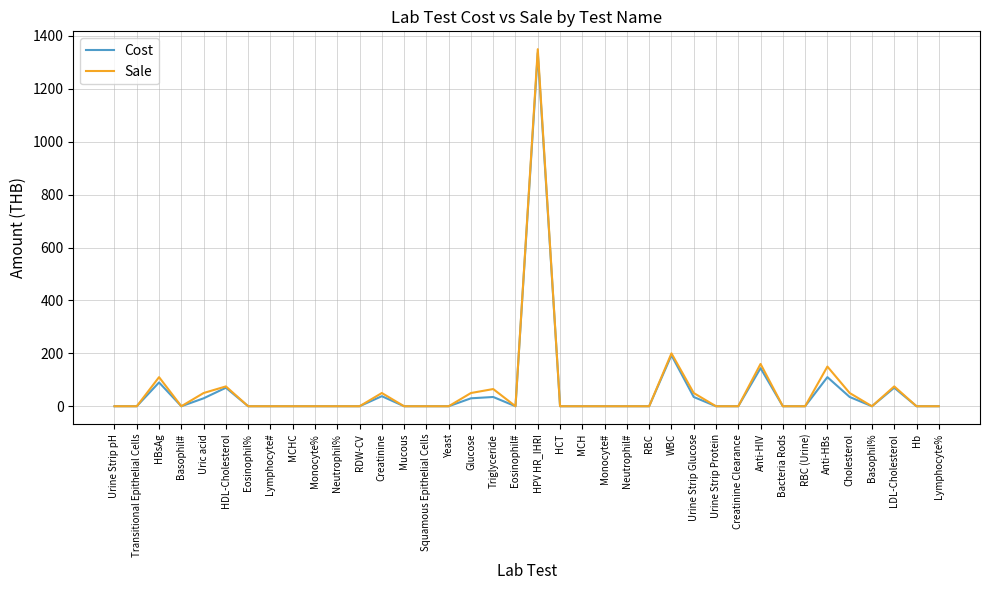

At which category is the sum across all series the highest?

HPV HR_IHRI